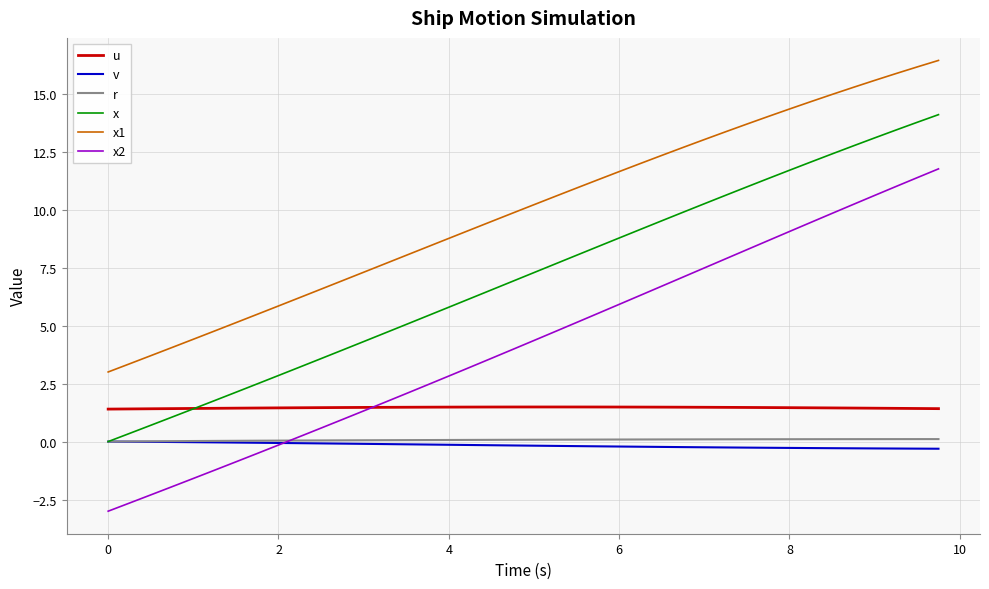

After their last crossing, which series has the higher values: x2 or r?

x2